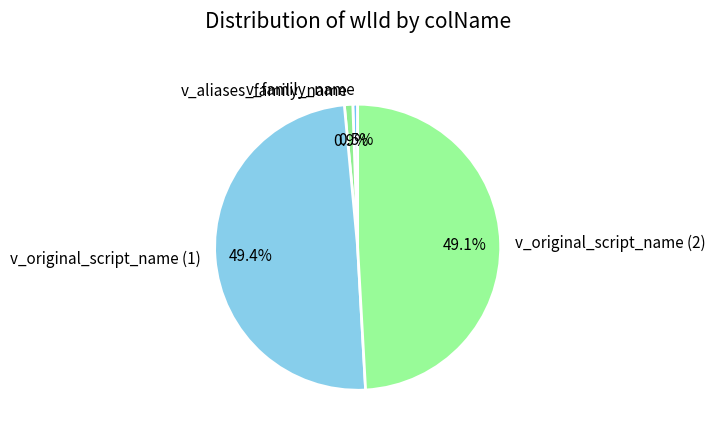

Is v_original_script_name (1) the majority of the pie?

No